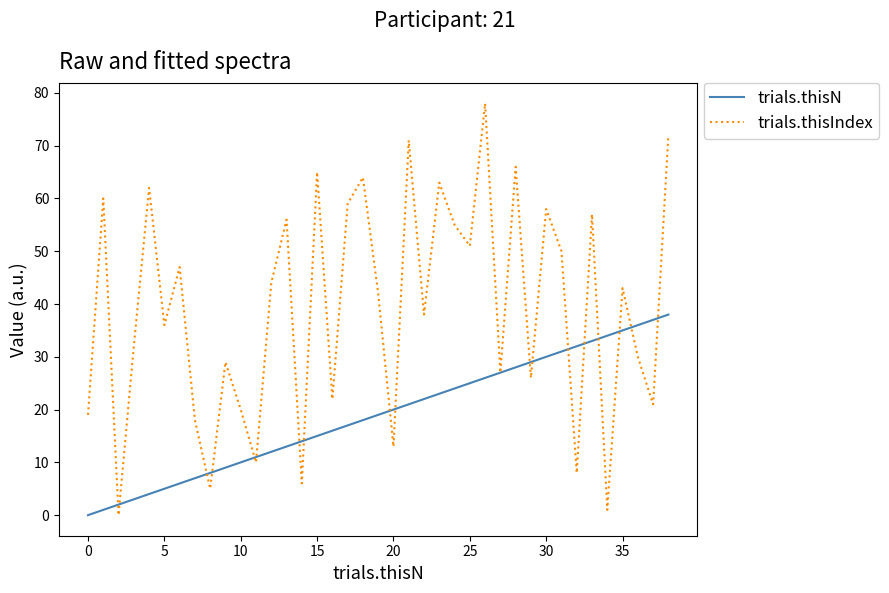

List the series in order of their peak value, highest first.

trials.thisIndex, trials.thisN